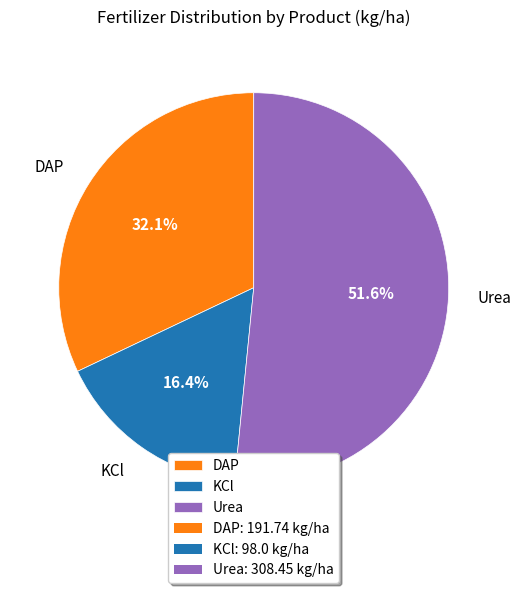

To the nearest percent, what is the average slice percentage?

33%